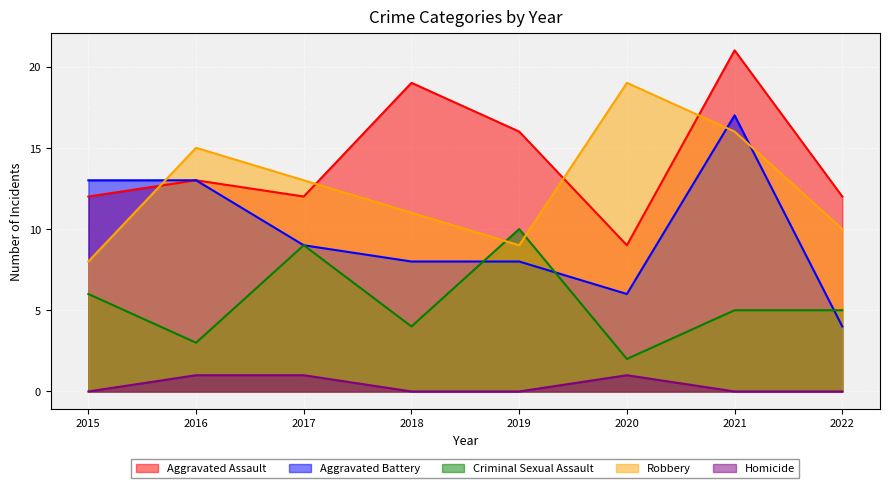

In Criminal Sexual Assault, how many points are higher than both neighbors (excluding endpoints)?

2